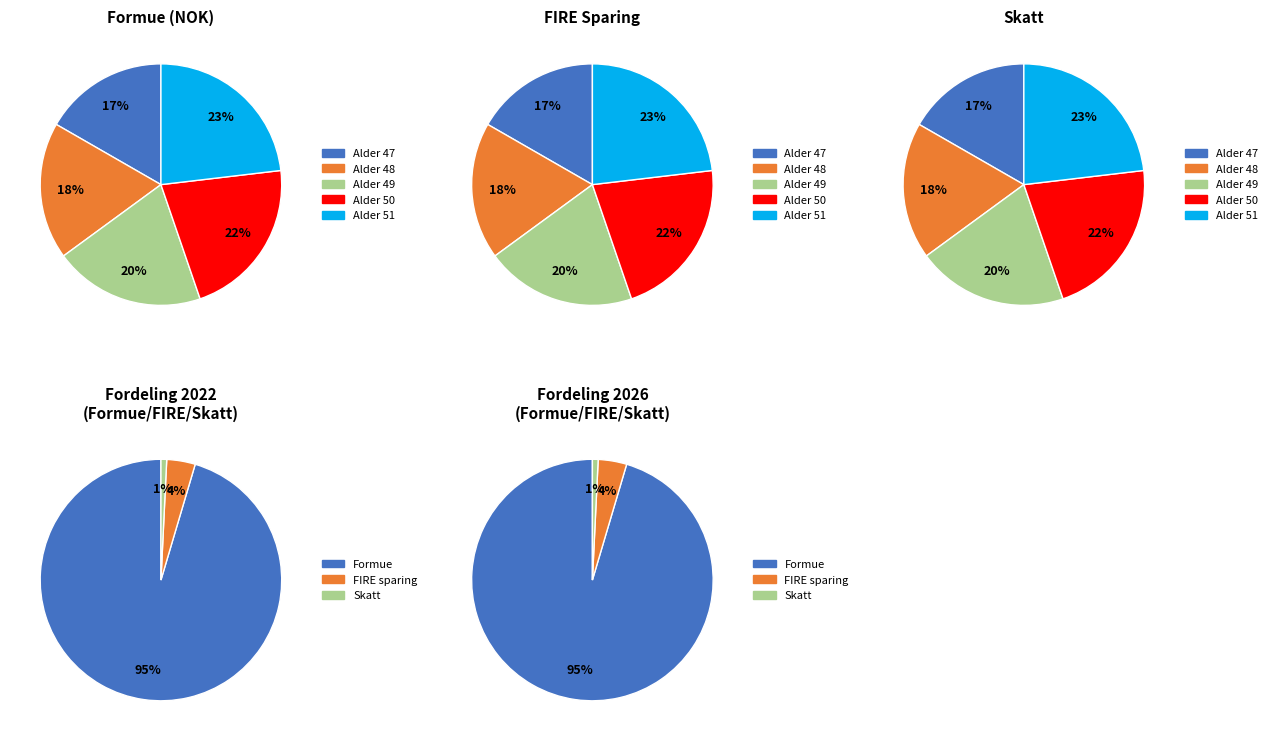

What is the difference between the highest and lowest values at 2025?

678423